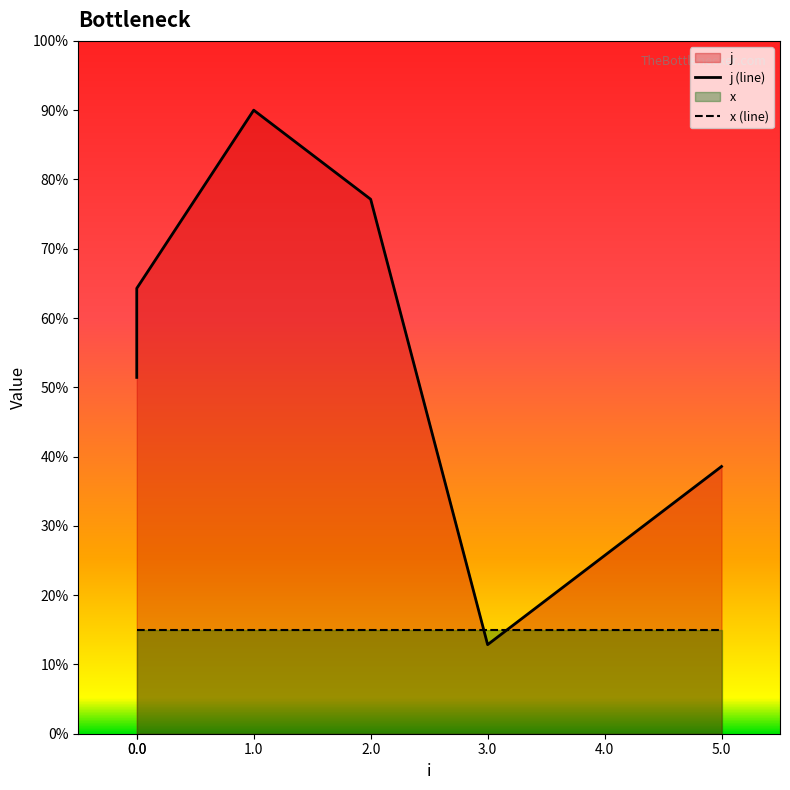

Does the chart have visible grid lines?

No